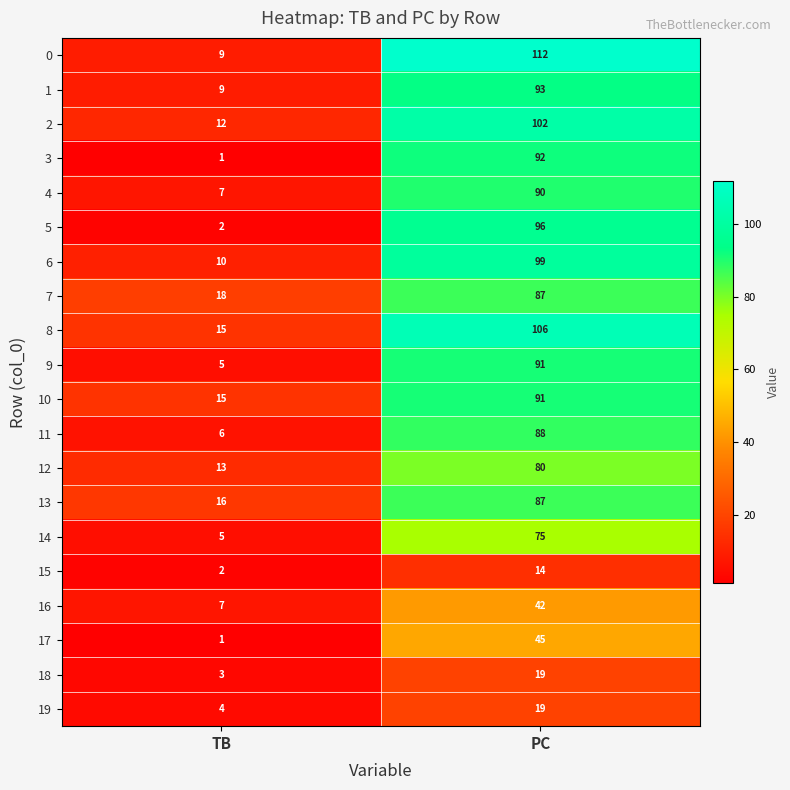

Is it true that 3 equals 1 at TB?

True